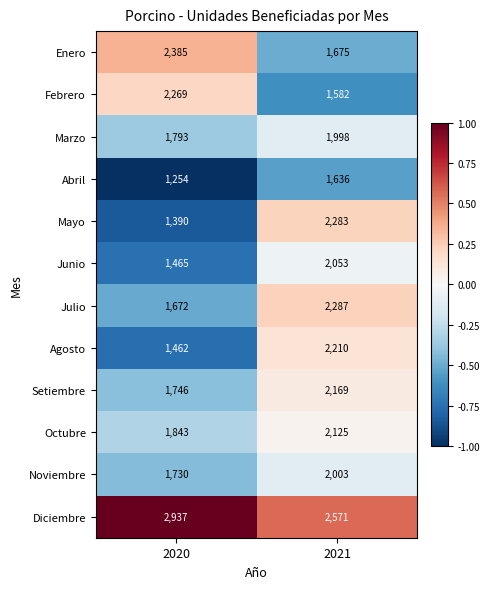

What is the sum of all Noviembre values?

3733